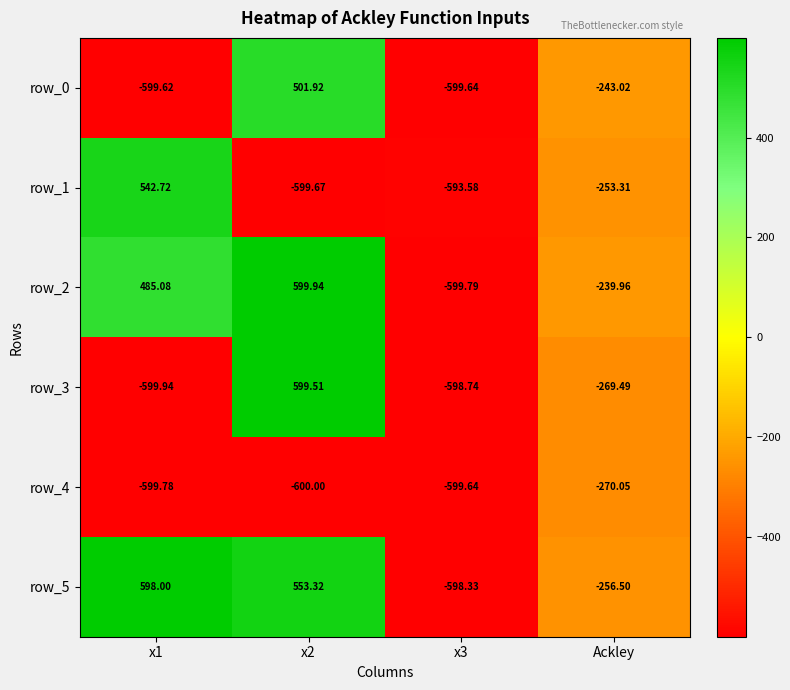

Is the value of row_0 at x2 greater than the value of row_5 at x1?

No